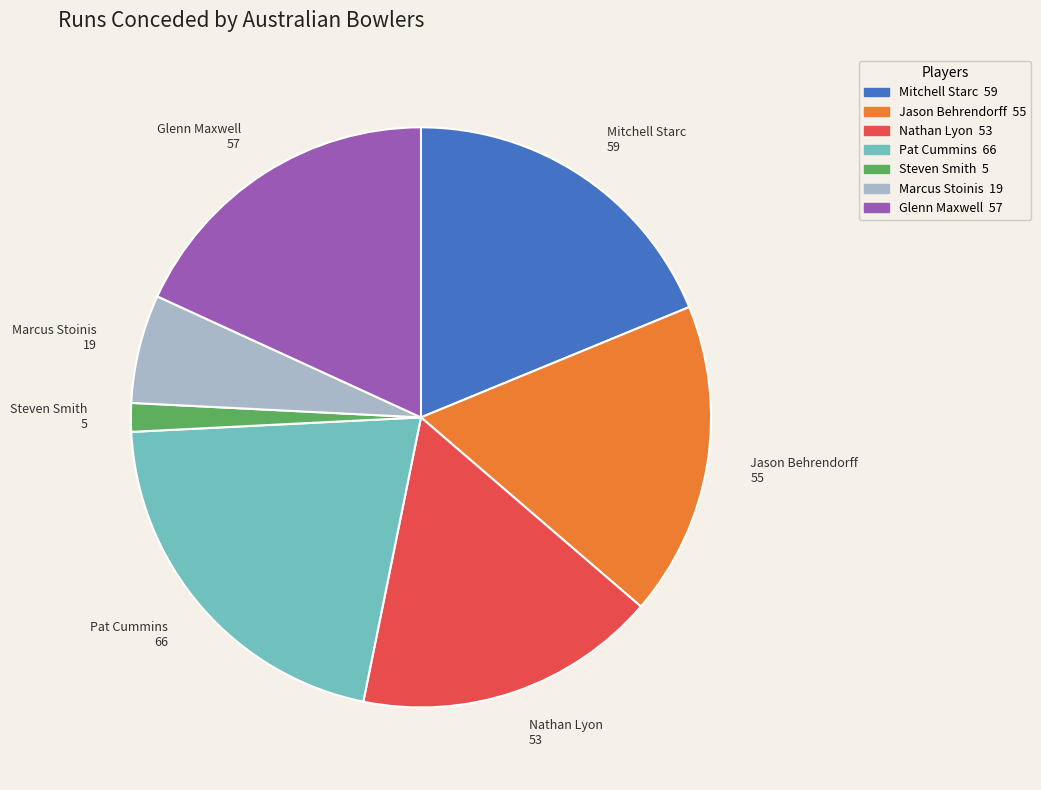

Approximately how many times larger is the value at Nathan Lyon compared to Steven Smith?

10.6